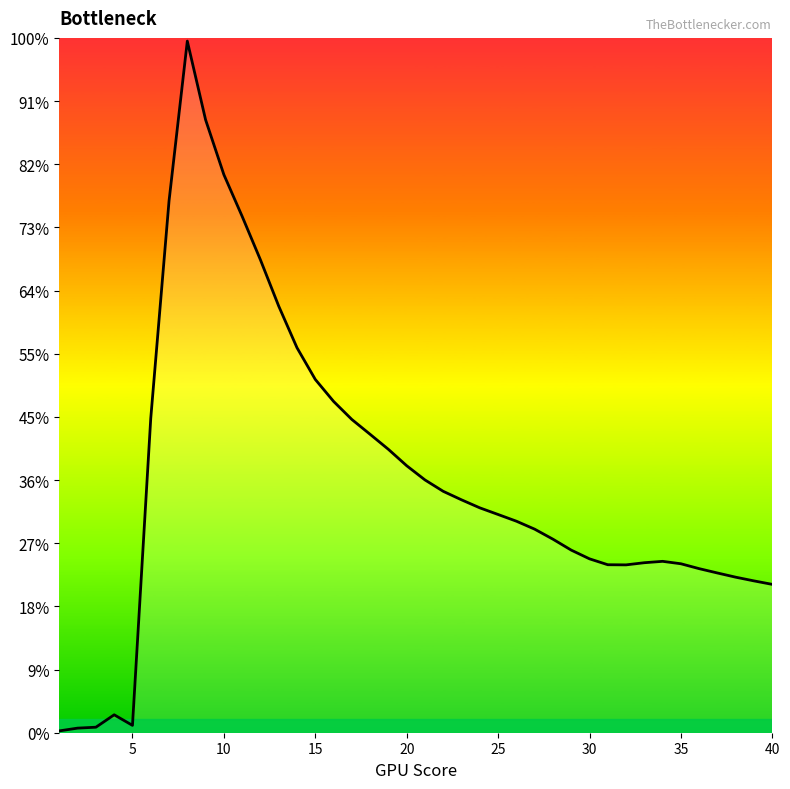

Does the chart have visible grid lines?

No